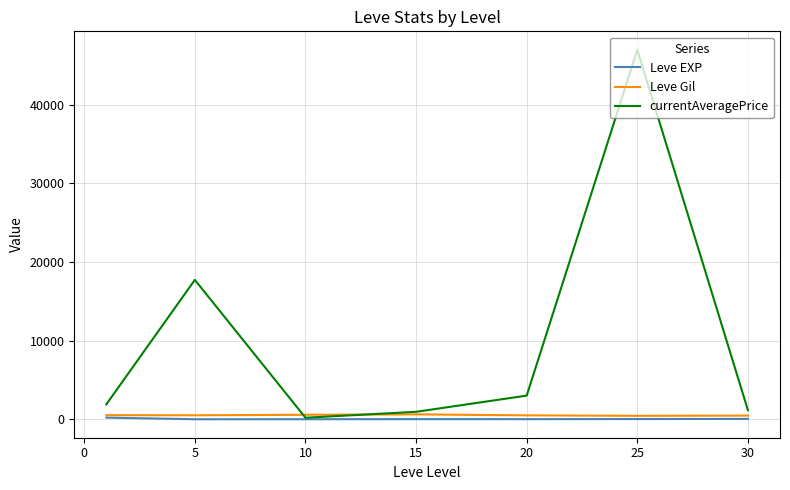

What is the difference between the maximum and minimum values in the Leve Gil series?

185.0